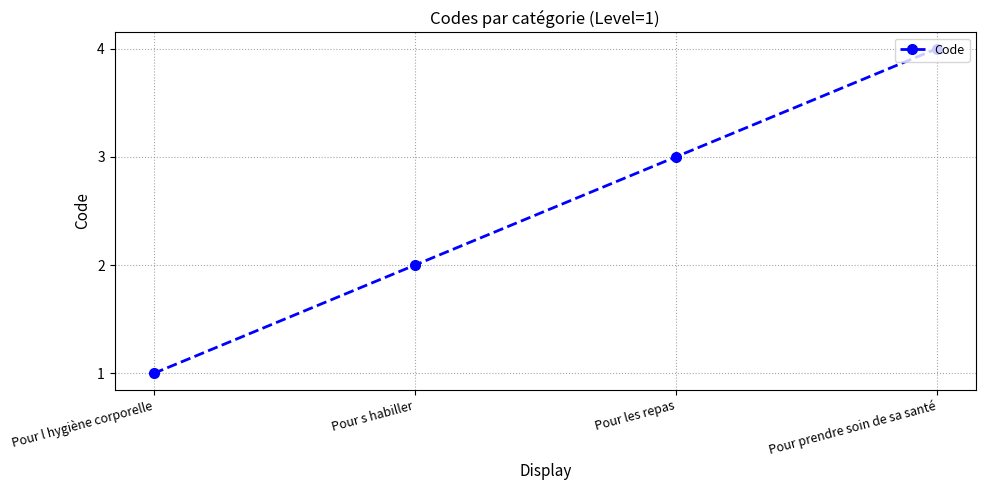

How many categories are shown in the chart?

4